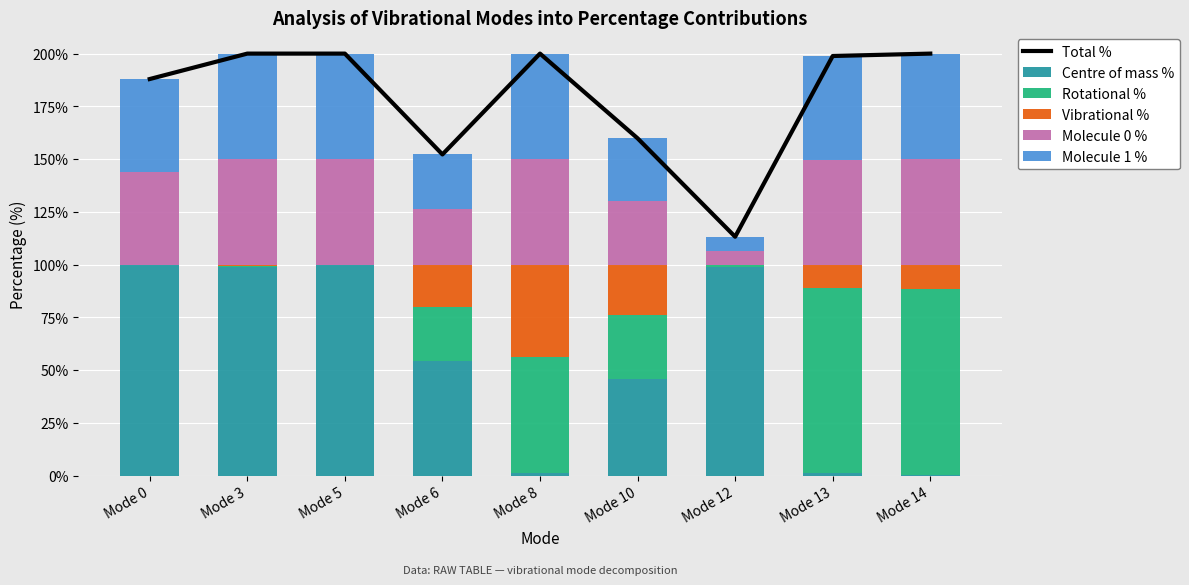

What value does the Total % series have at Mode 13?

198.9